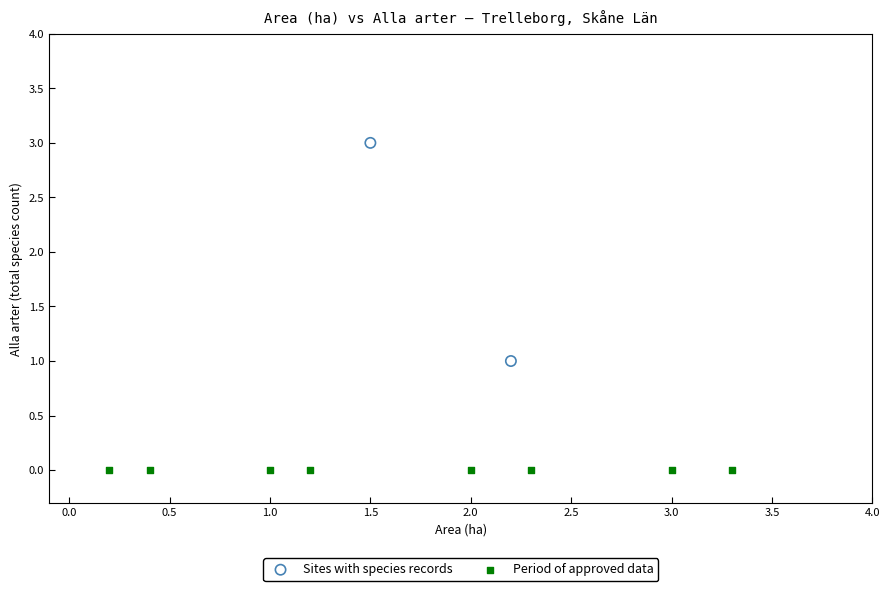

Which series reaches the maximum Y coordinate?

Sites with species records